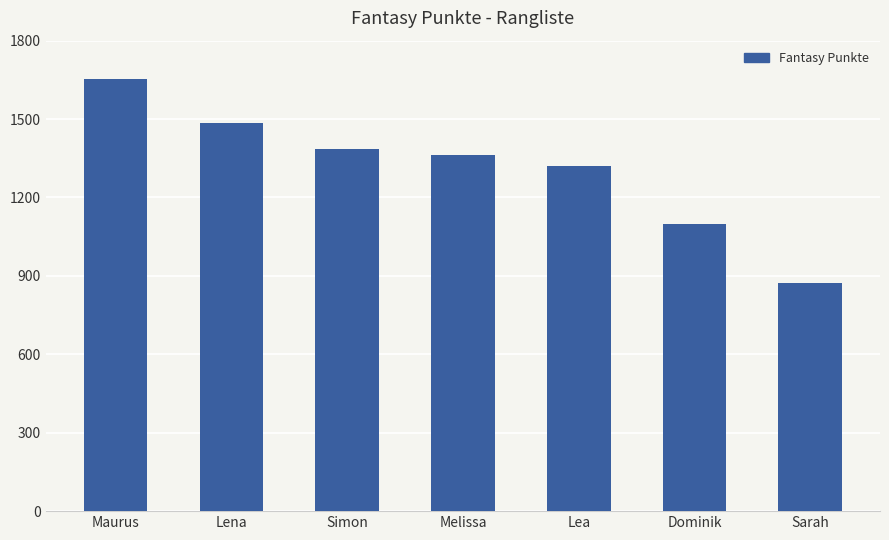

What is the ratio of the value at Maurus to the value at Dominik?

1.5